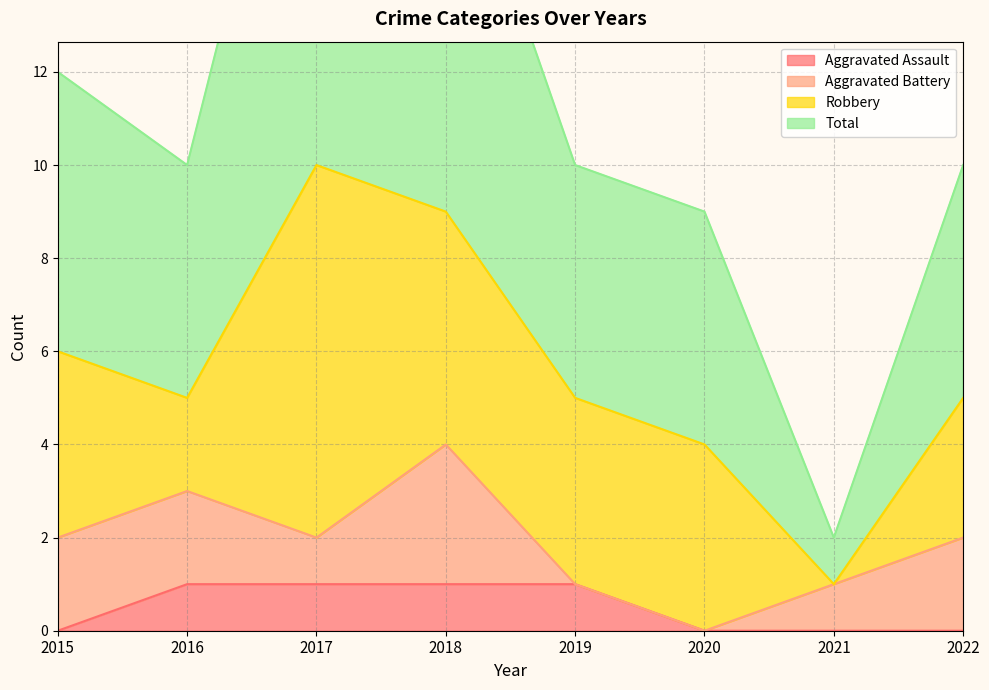

What is the value of the Aggravated Assault point at the 5th from the left?

1